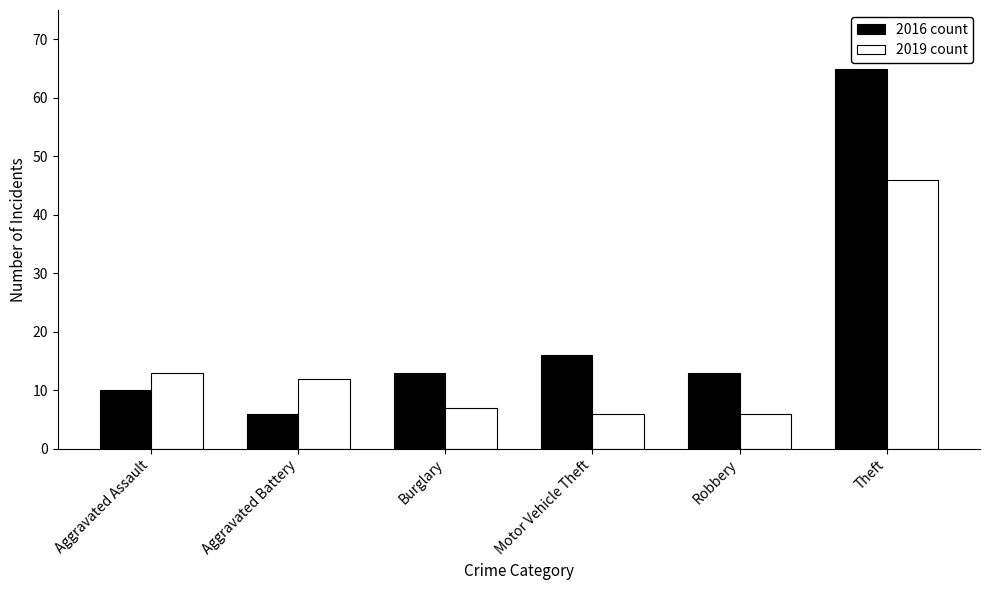

What is the maximum value for 2019 count?

46